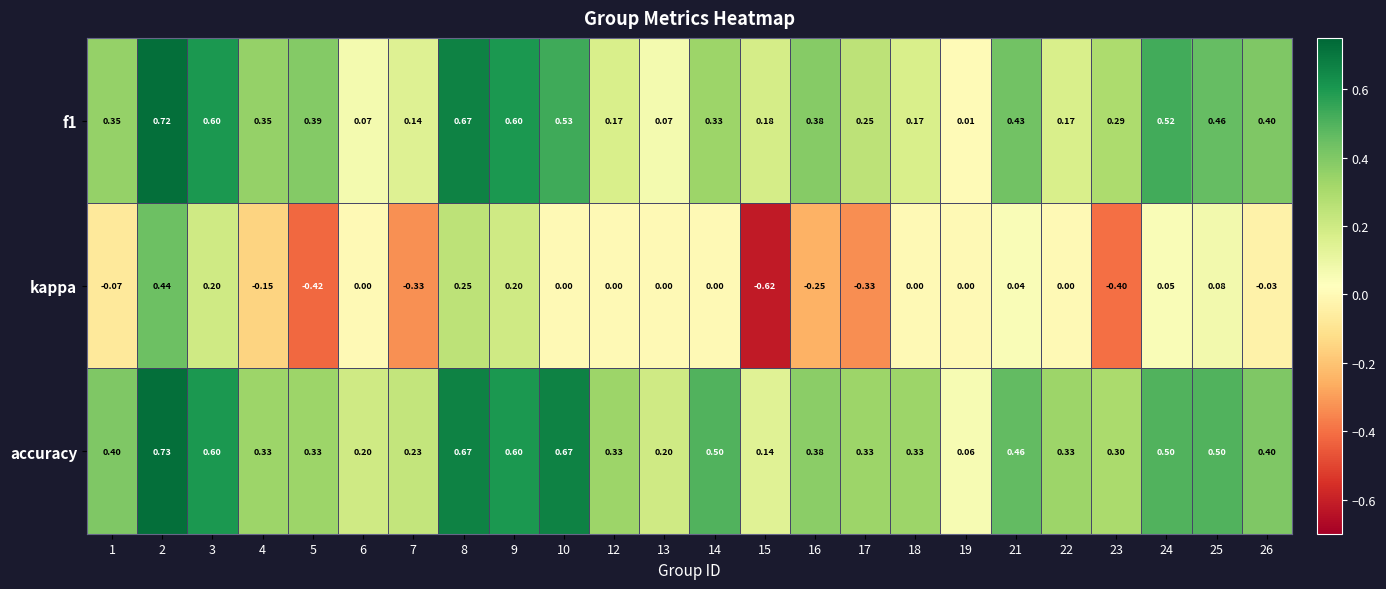

Is the value of accuracy at 16 greater than the value of kappa at 12?

Yes